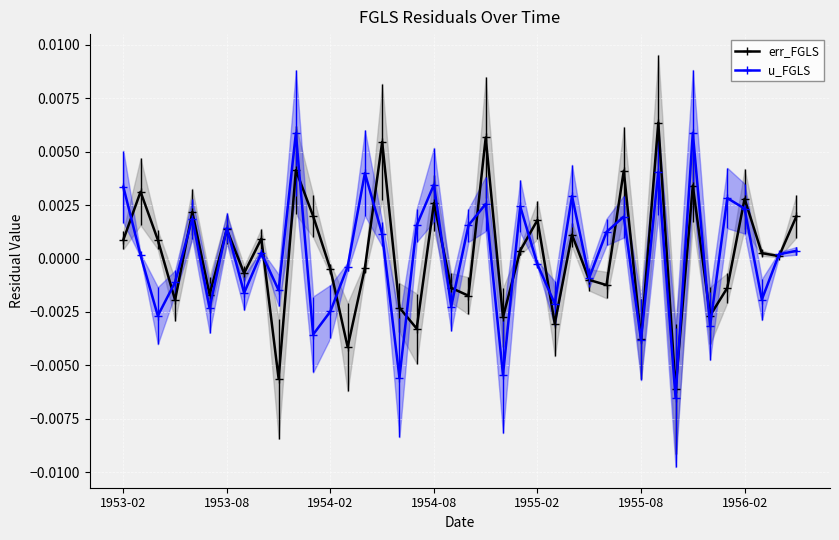

Between 12 and 25, which series saw the biggest shift?

err_FGLS